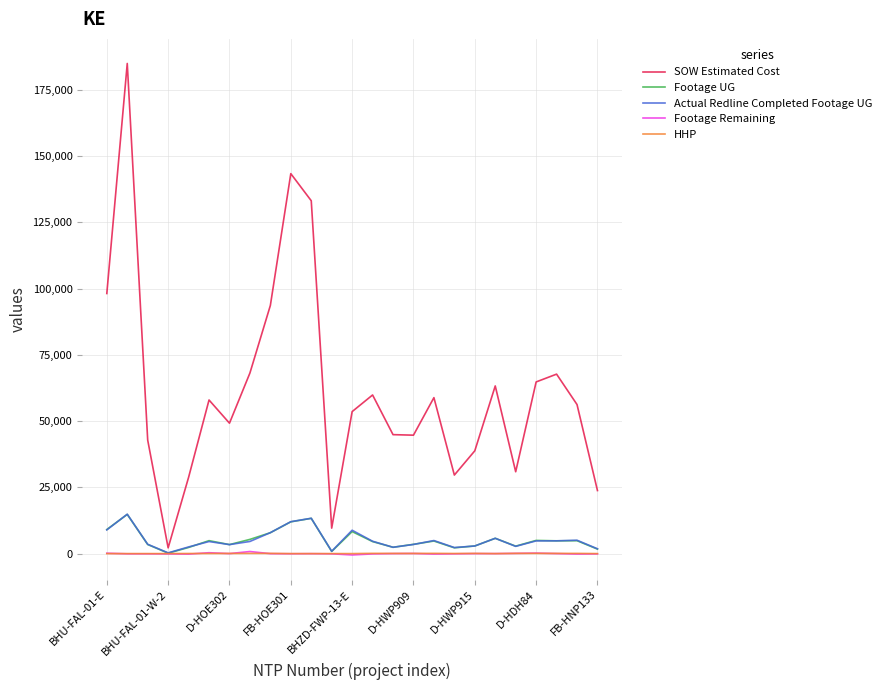

Which series has the largest range (max minus min)?

SOW Estimated Cost